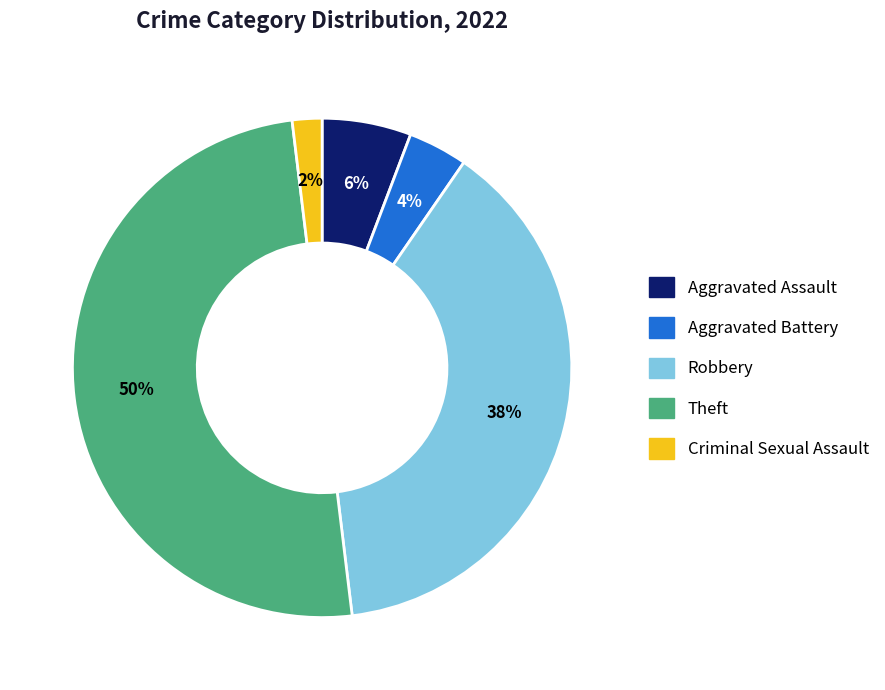

Is Criminal Sexual Assault the majority of the pie?

No